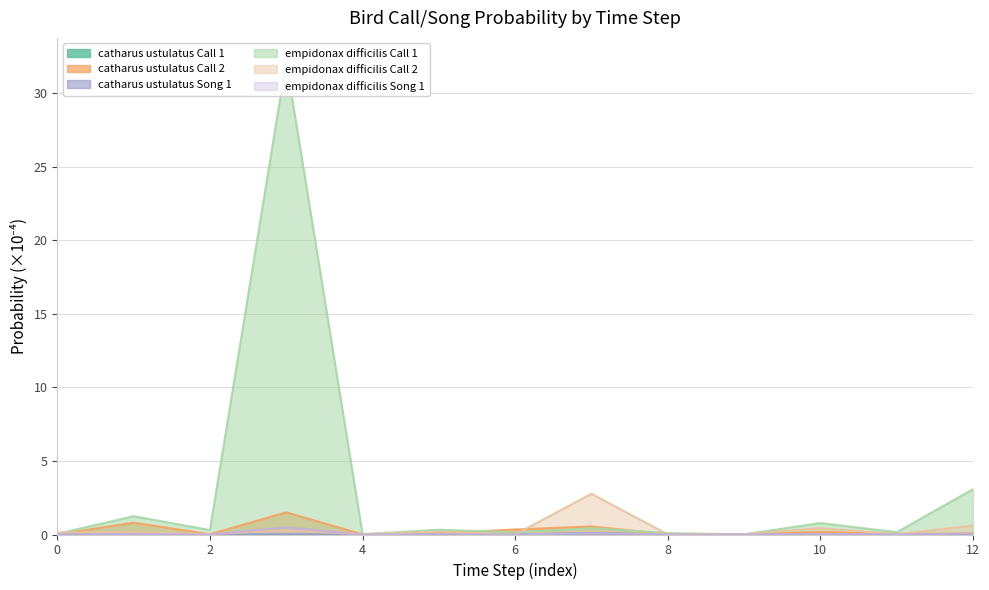

Is the value of catharus_ustulatus_Song_1 at 6 greater than the value of catharus_ustulatus_Call_1 at 5?

No